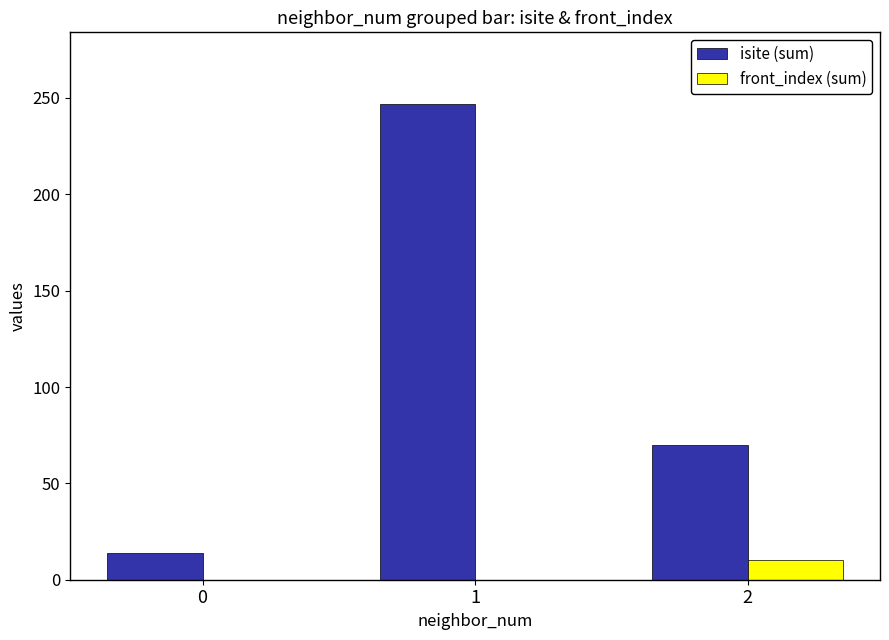

What is the maximum value shown in the chart?

247